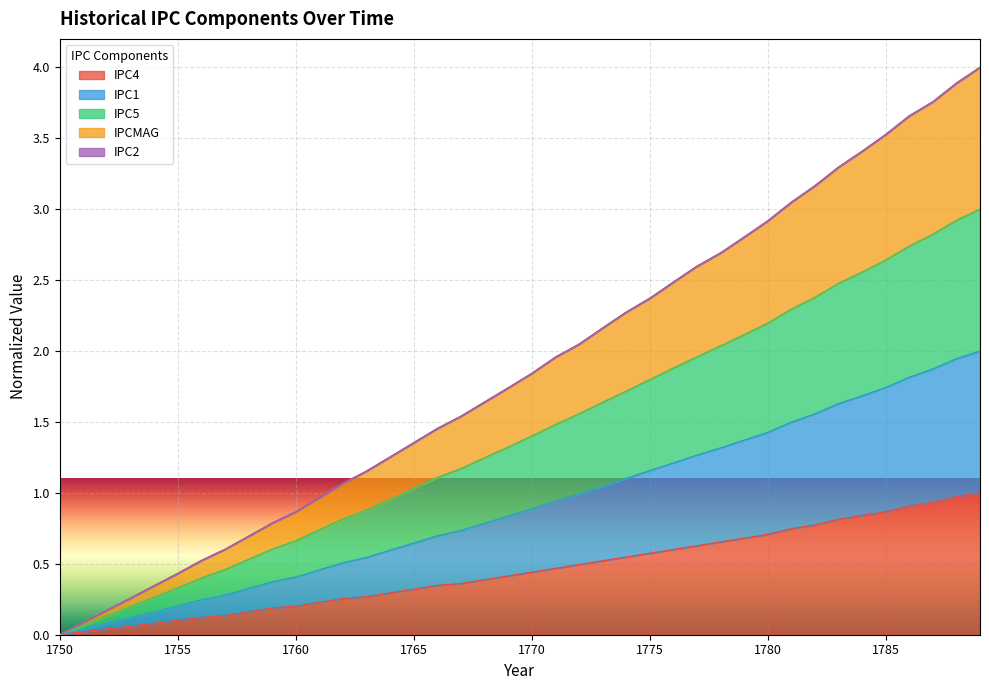

Which series changed the most between 1755 and 1764?

IPCMAG